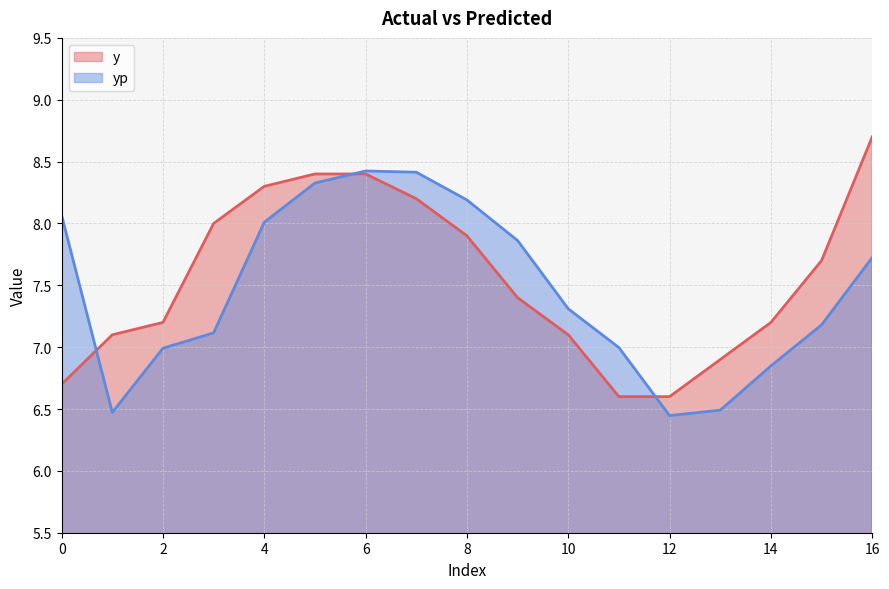

How many interior local peaks does the yp series have?

1